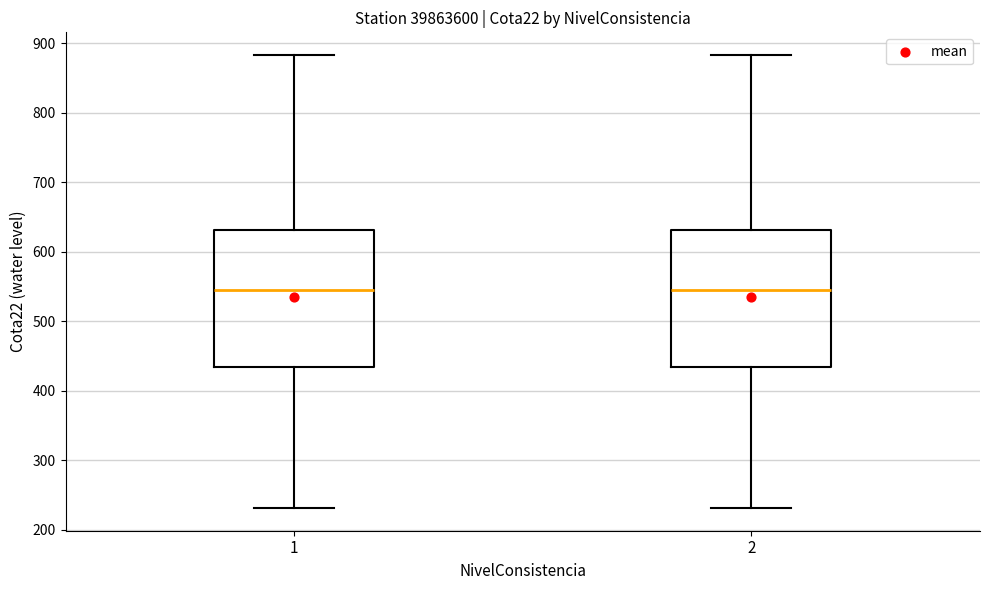

Reading left to right, transcribe this box plot: for each box, give where its median line is, the range the box spans, and where its two whiskers end, as read against the y-axis. The values are not printed on the chart, so give them approximately, as read against the axis.

1: median 550, box 430 to 630, whiskers 230 to 880
2: median 550, box 430 to 630, whiskers 230 to 880